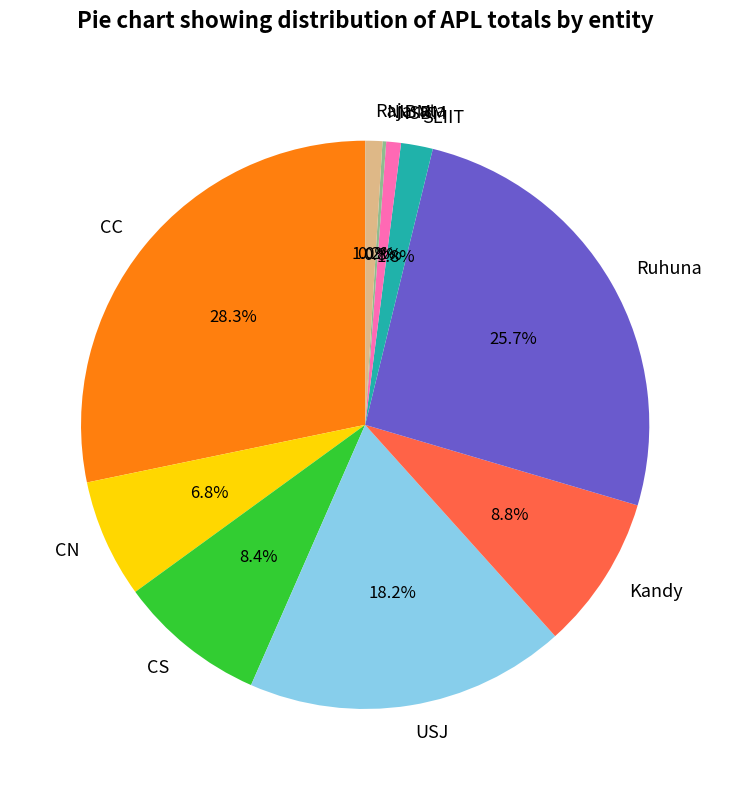

Between CN and SLIIT, which is larger?

CN